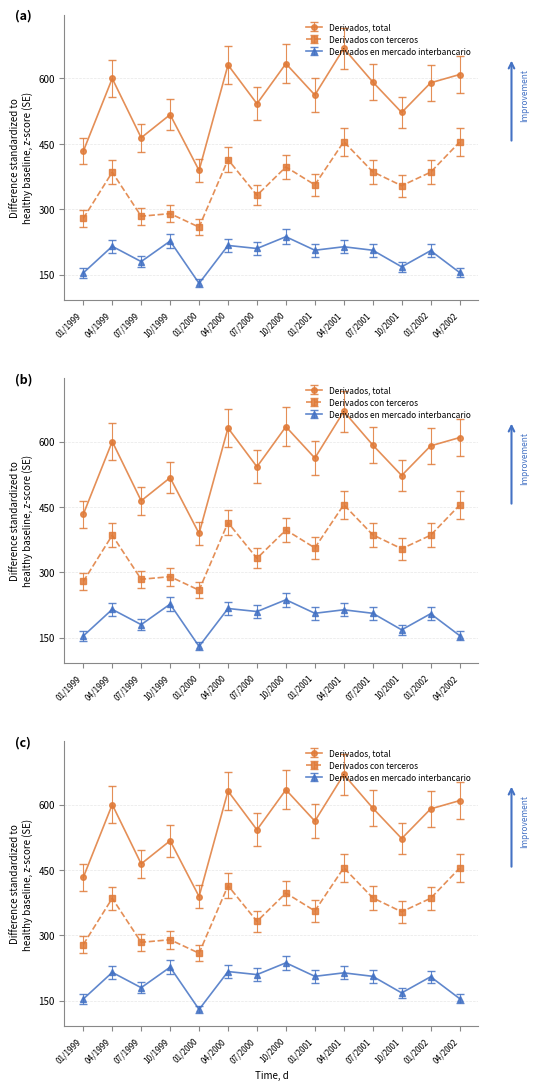

At which label does Derivados con terceros first exceed 385?

04/2000